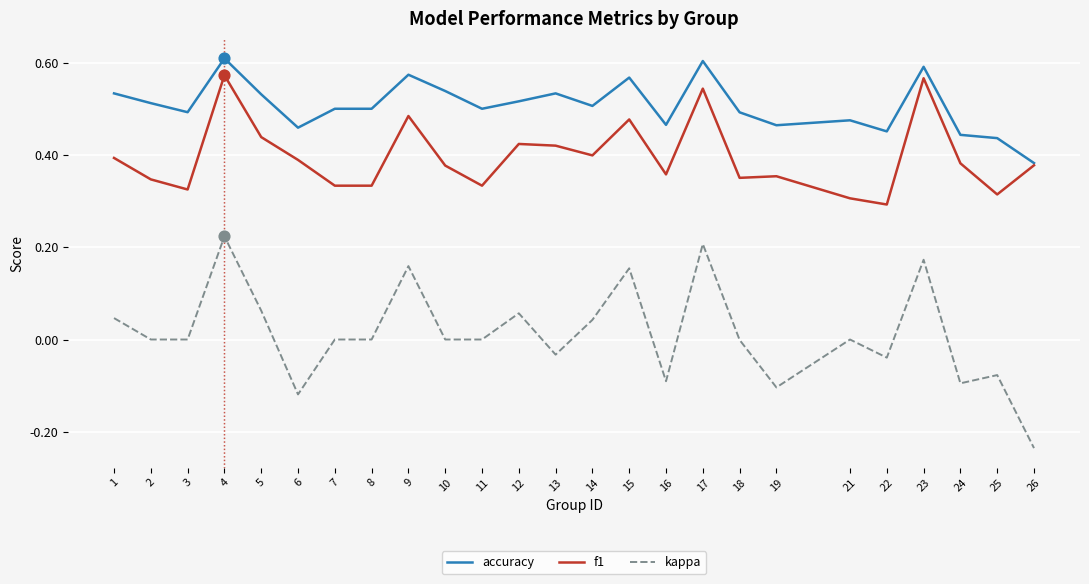

Which series has the largest range (max minus min)?

kappa